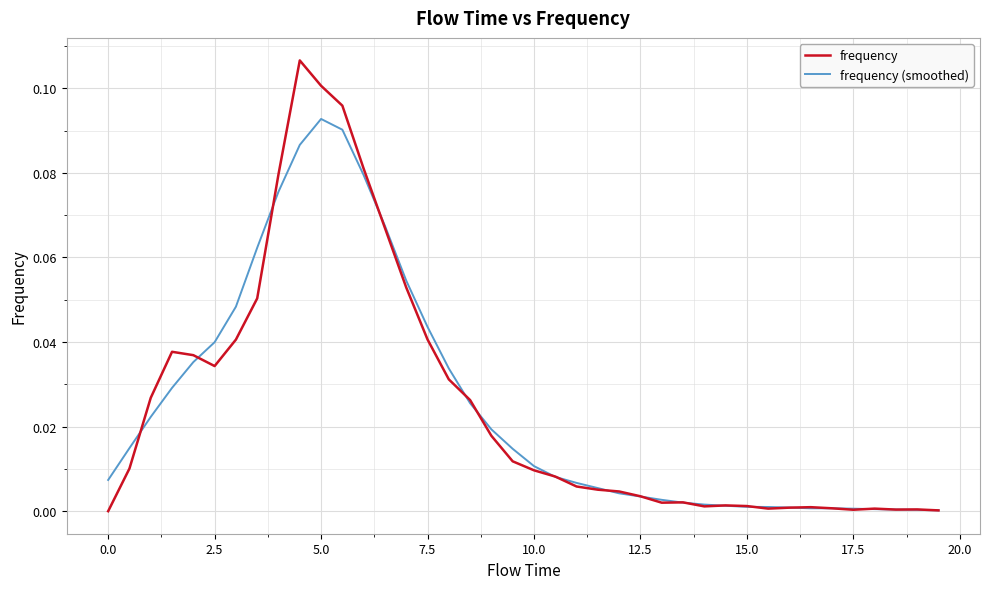

List the series in order of their peak value, lowest first.

frequency (smoothed), frequency